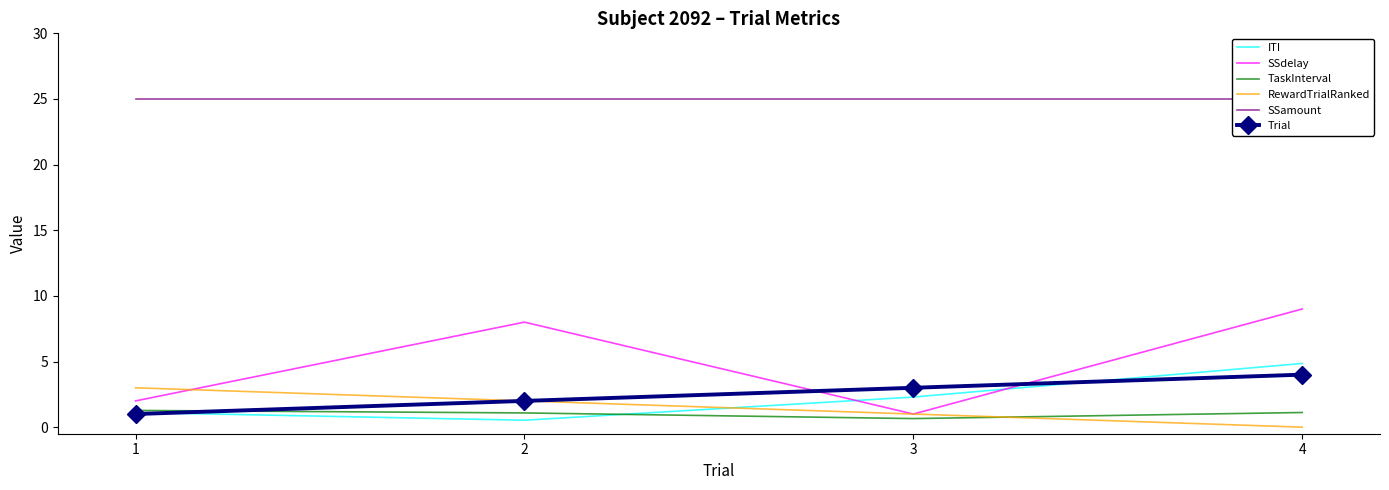

The ITI series shows 1.1 at 1. True or false?

True